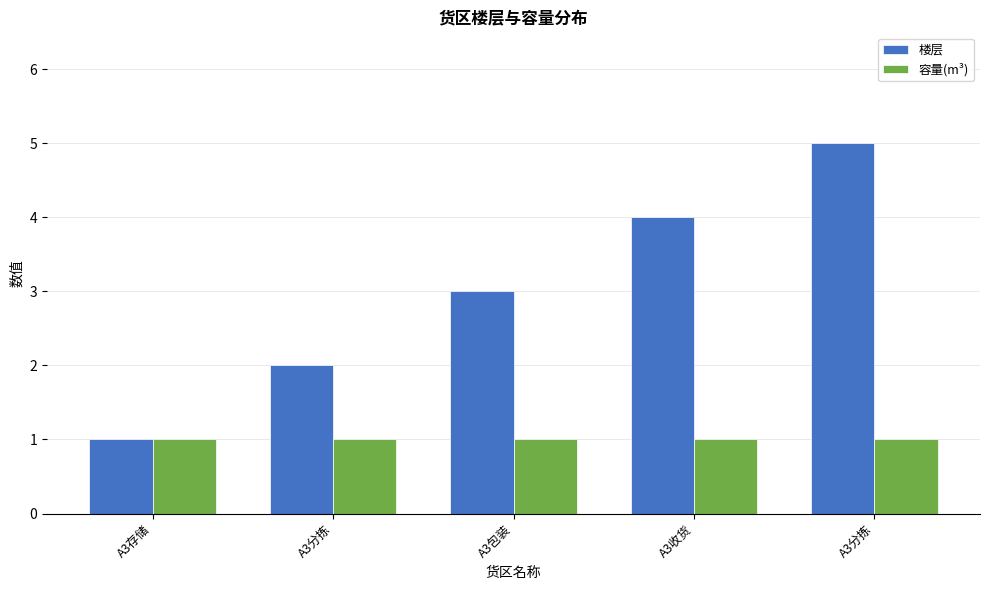

What are all the series names shown in the legend?

楼层, 容量(m³)